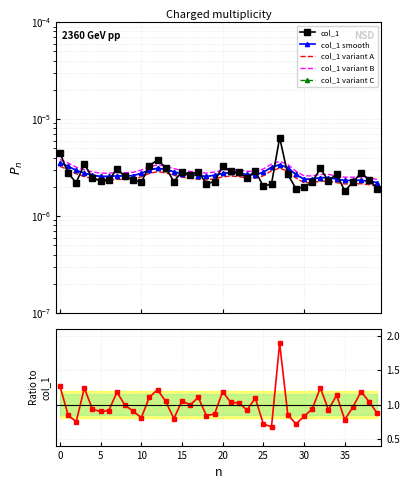

What is the label of the 11th point from the right?

29